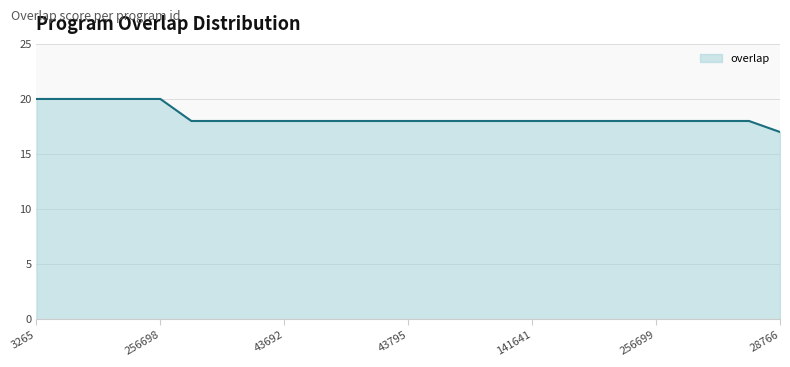

What is the sum of all values?

459